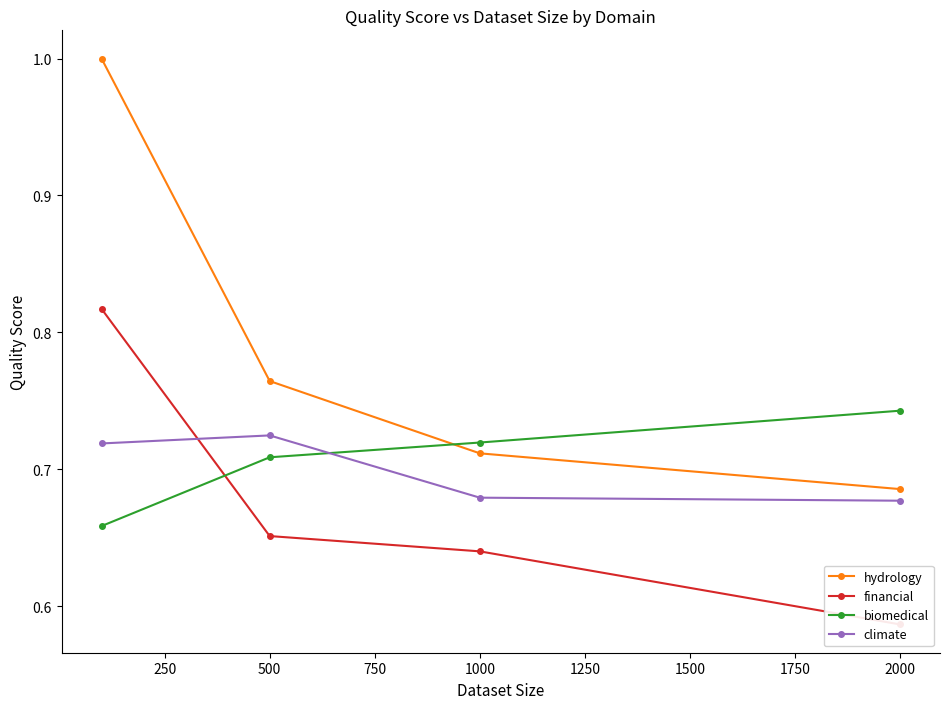

Is the value of biomedical at 2000 greater than the value of hydrology at 2000?

Yes